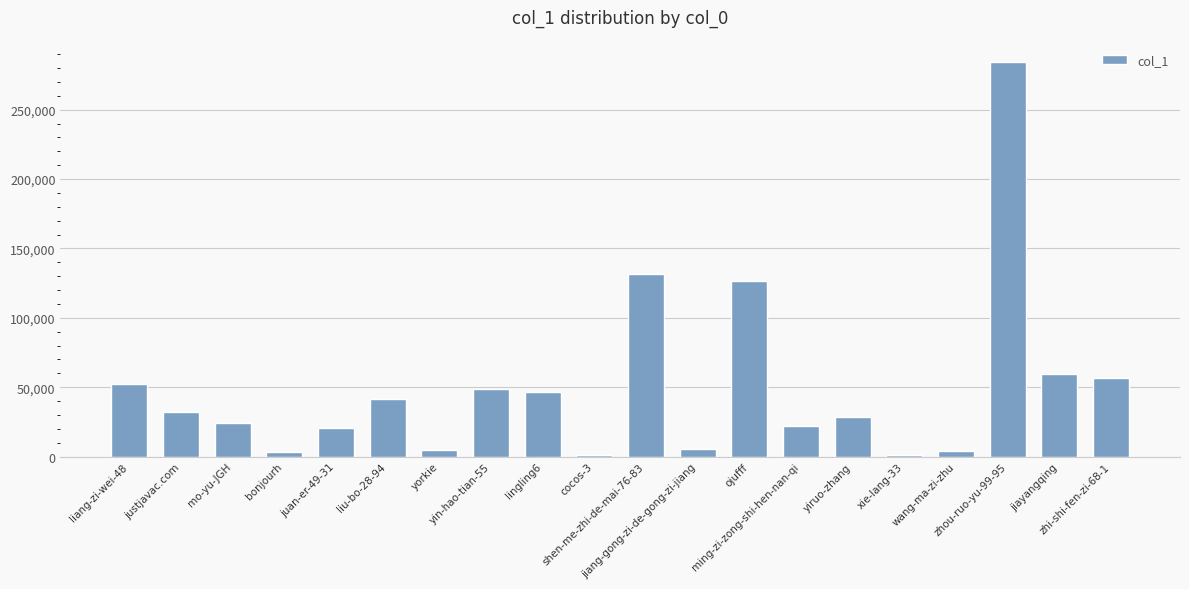

Are the bars horizontal?

No